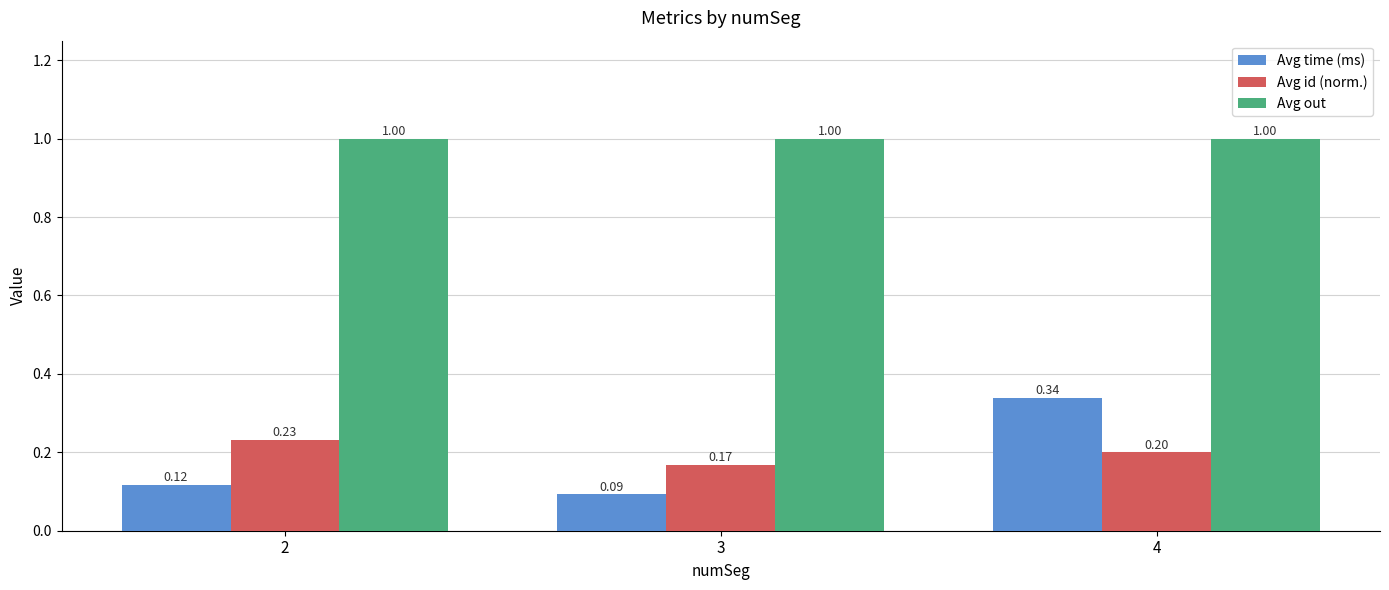

True or false: Avg id (norm.) has a value of 0.2 at 3.

True